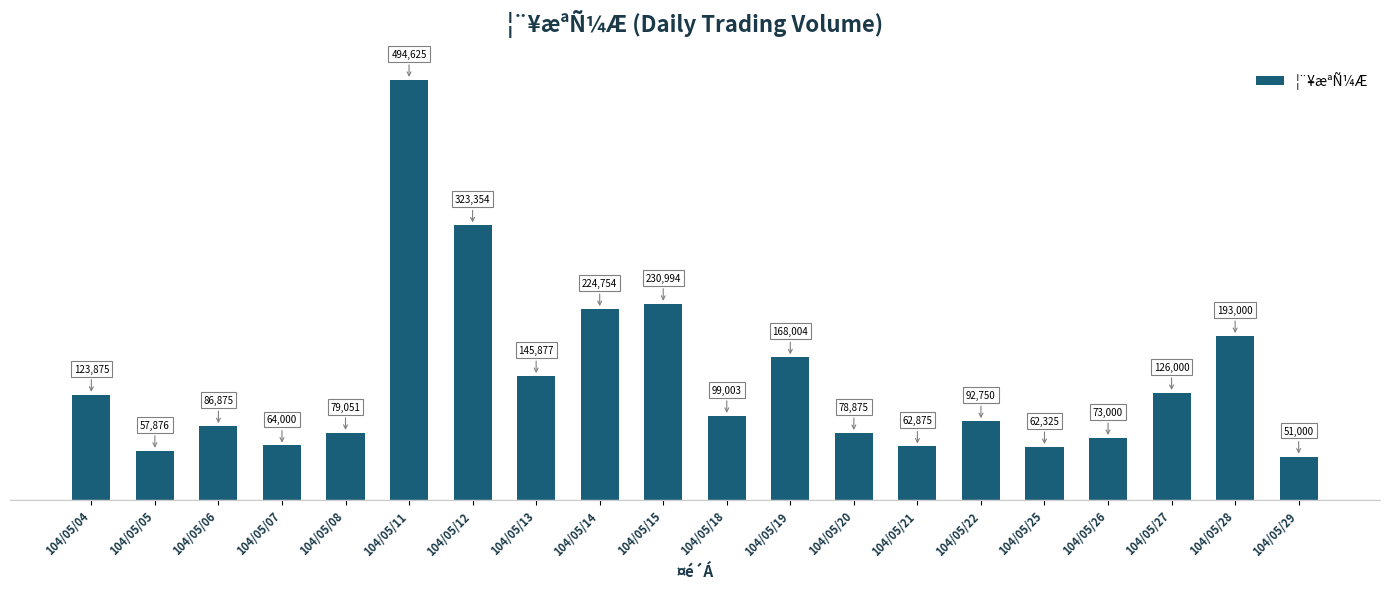

What is the approximate value at 104/05/06, to the nearest 10?

86880